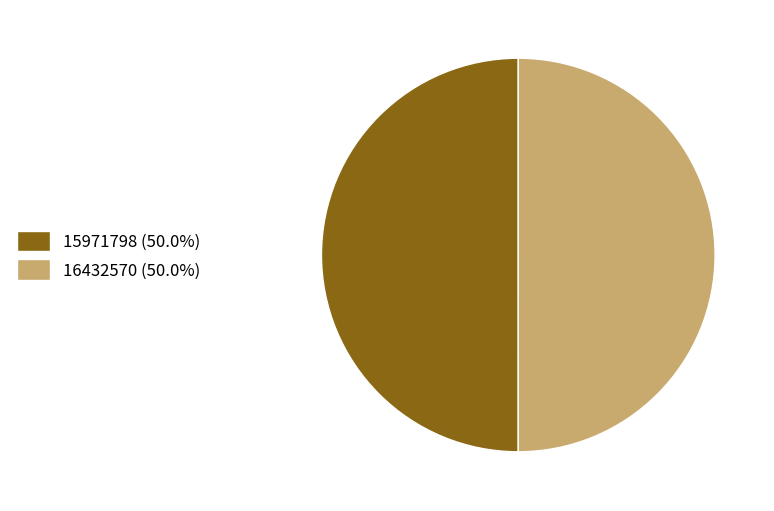

How many segments does this pie chart have?

2